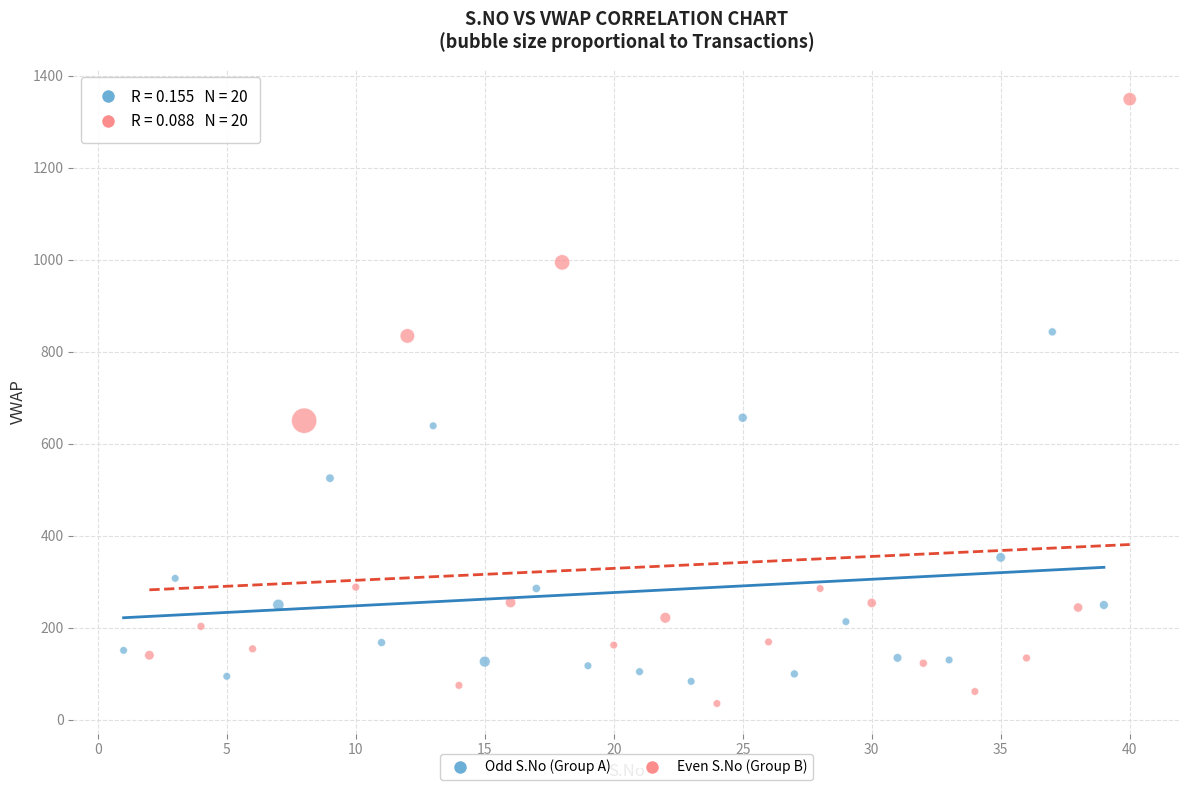

Which series reaches the maximum Y coordinate?

Even S.No (Group B)